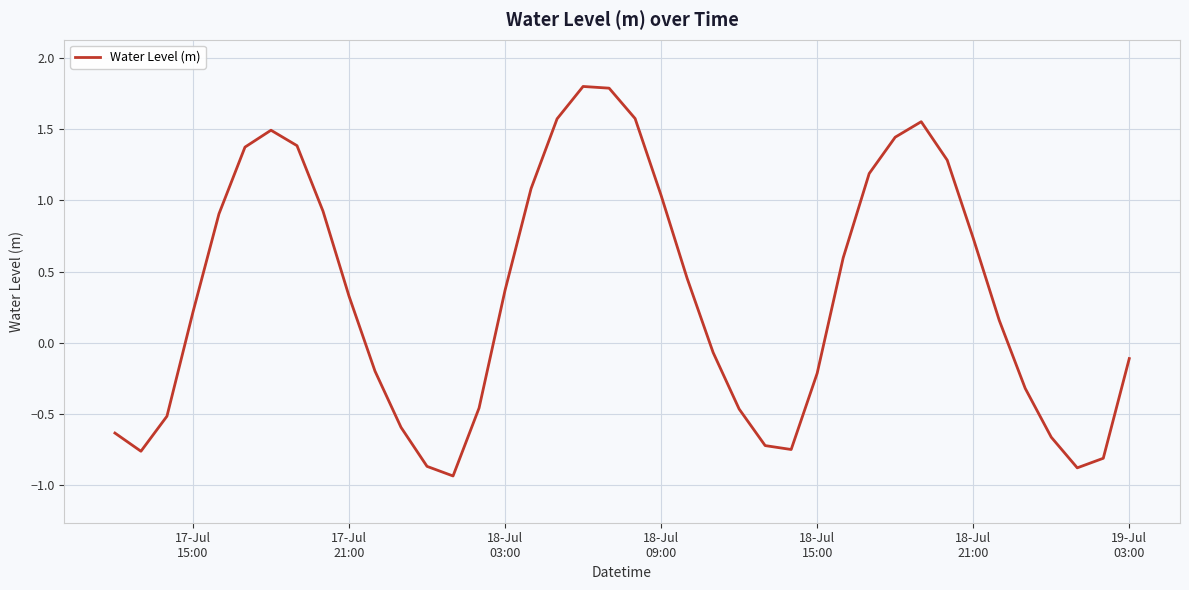

What is the greatest value displayed?

1.8